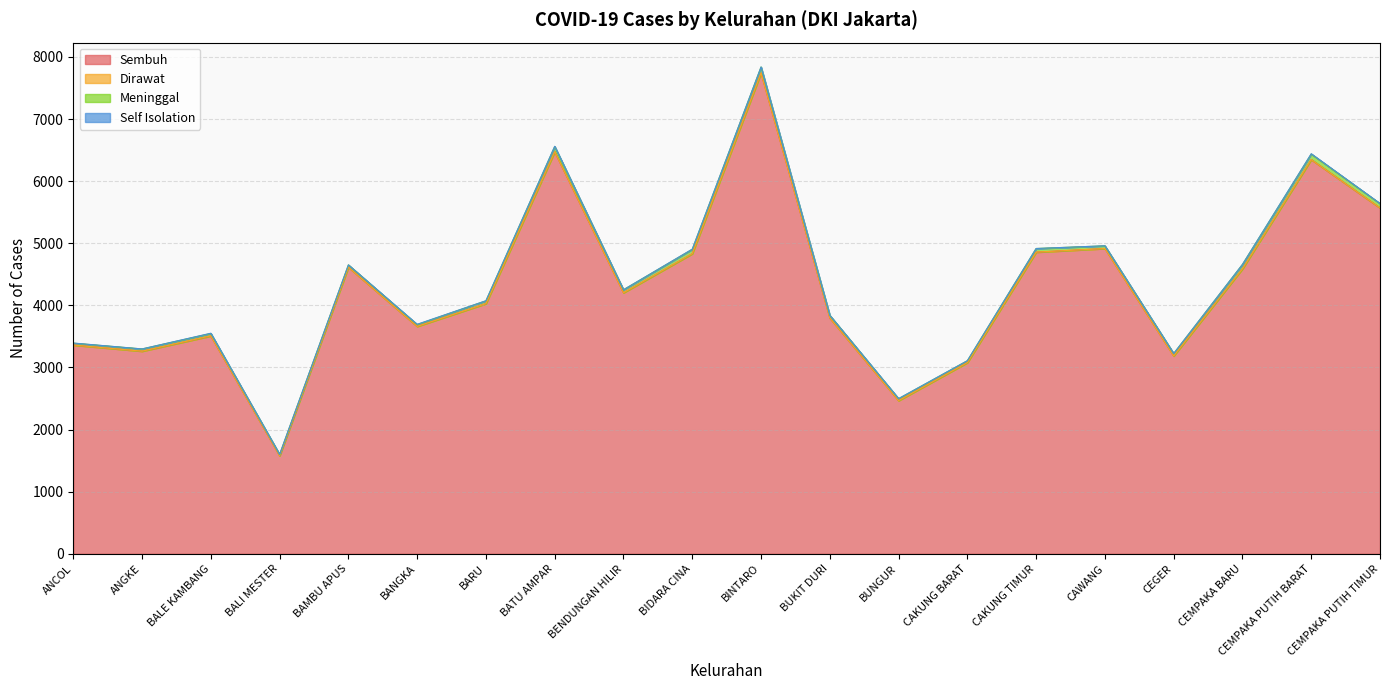

Rank the categories by Sembuh value from lowest to highest.

BALI MESTER, BUNGUR, CAKUNG BARAT, CEGER, ANGKE, ANCOL, BALE KAMBANG, BANGKA, BUKIT DURI, BARU, BENDUNGAN HILIR, CEMPAKA BARU, BAMBU APUS, BIDARA CINA, CAKUNG TIMUR, CAWANG, CEMPAKA PUTIH TIMUR, CEMPAKA PUTIH BARAT, BATU AMPAR, BINTARO